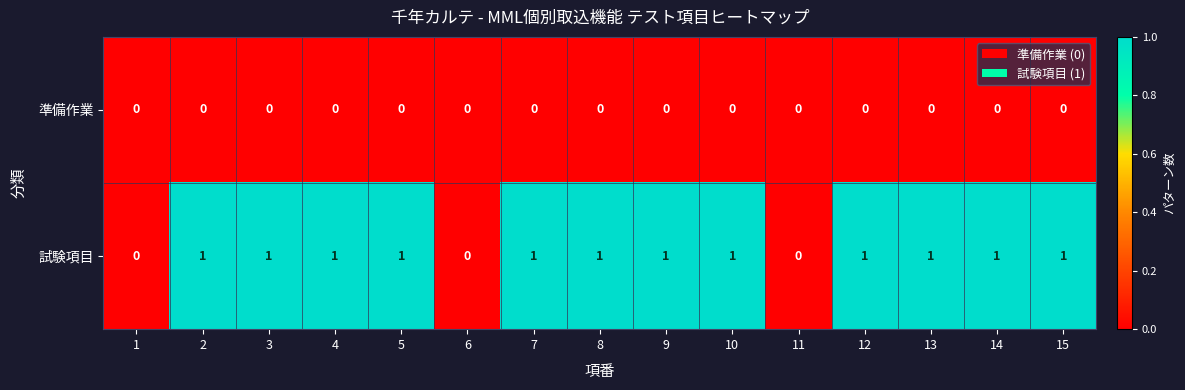

True or false: 準備作業 has a value of 0 at 8.

True